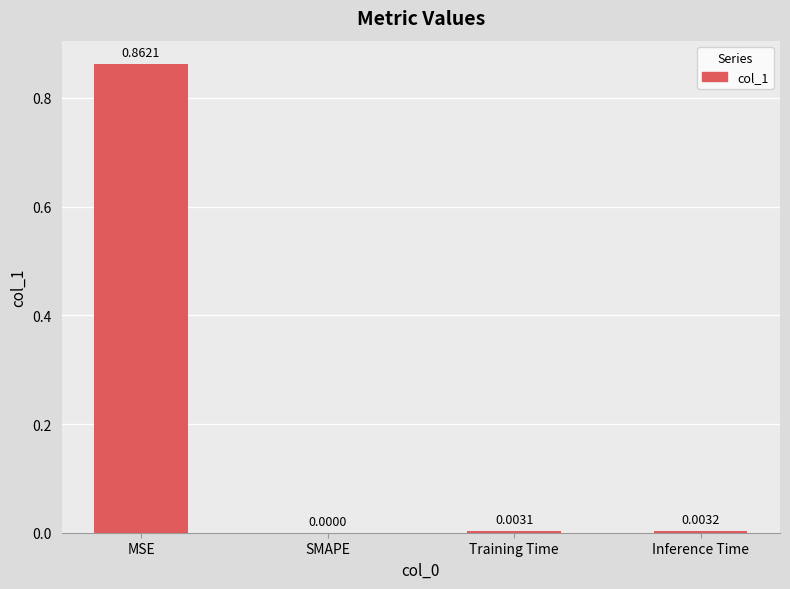

Where is the data nearest to the value 0?

SMAPE